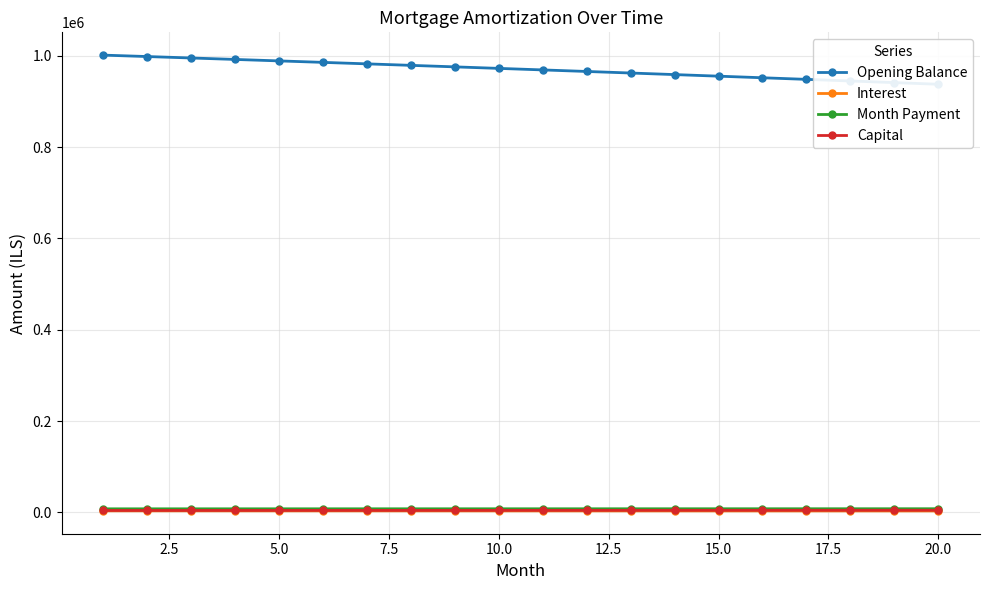

How many values in the Month Payment series are below 8017?

10